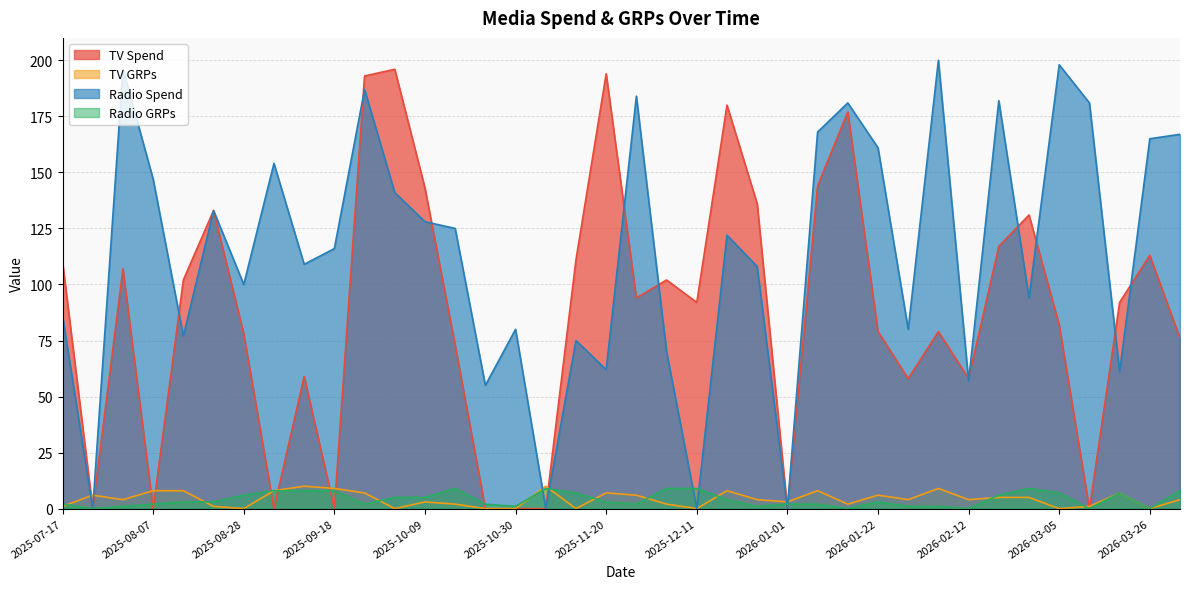

What are all the series names shown in the legend?

TV Spend, TV GRPs, Radio Spend, Radio GRPs